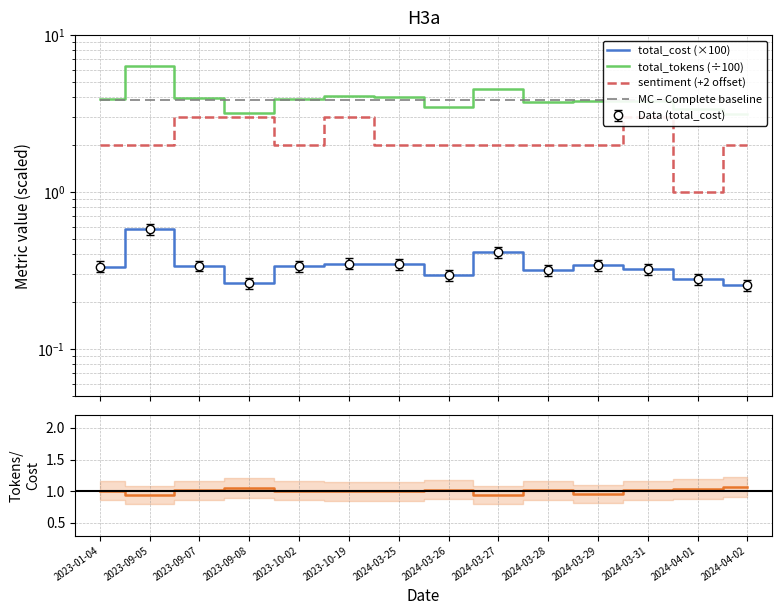

Reading left to right, list all the values displayed in this chart.

total_cost (×100): 0.3	0.6	0.3	0.3	0.3	0.3	0.3	0.3	0.4	0.3	0.3	0.3	0.3	0.3
total_tokens (÷100): 3.9	6.3	4.0	3.2	3.9	4.1	4.0	3.5	4.5	3.8	3.8	3.8	3.4	3.1
sentiment (+2 offset): 2.0	2.0	3.0	3.0	2.0	3.0	2.0	2.0	2.0	2.0	2.0	3.0	1.0	2.0
MC – Complete baseline: 3.9	3.9	3.9	3.9	3.9	3.9	3.9	3.9	3.9	3.9	3.9	3.9	3.9	3.9
Tokens/Cost ratio: 1.0	0.9	1.0	1.0	1.0	1.0	1.0	1.0	0.9	1.0	1.0	1.0	1.0	1.1